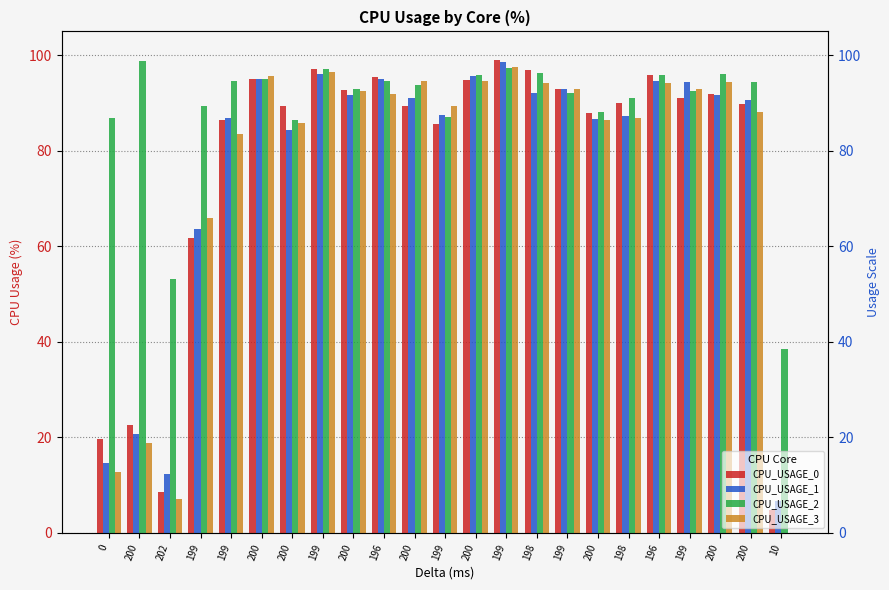

Which category has the highest value across all series?

199